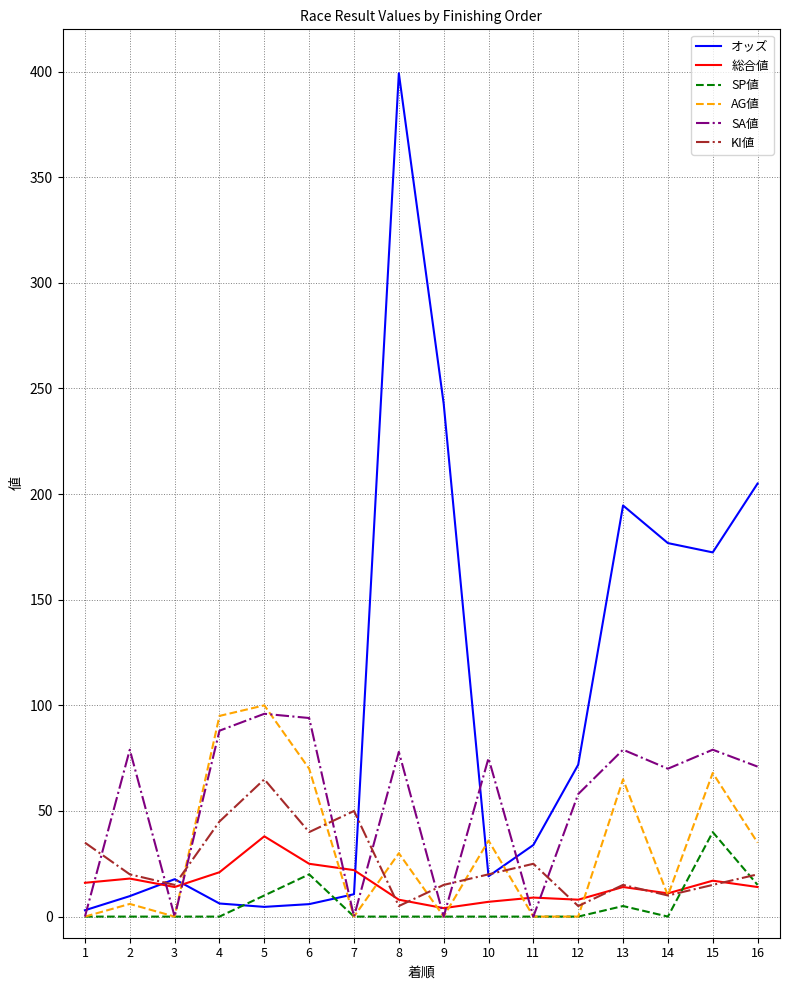

Which series has the widest spread of values?

オッズ